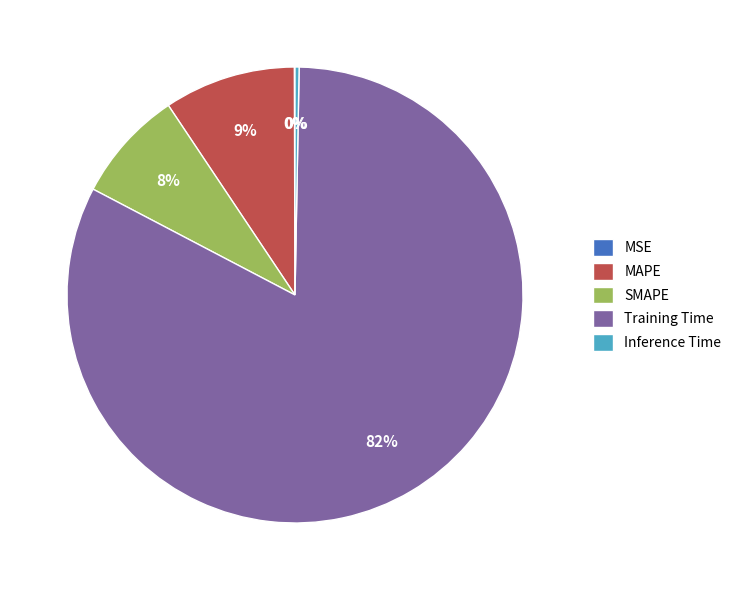

Do Inference Time and Training Time together represent more than half of the pie?

Yes